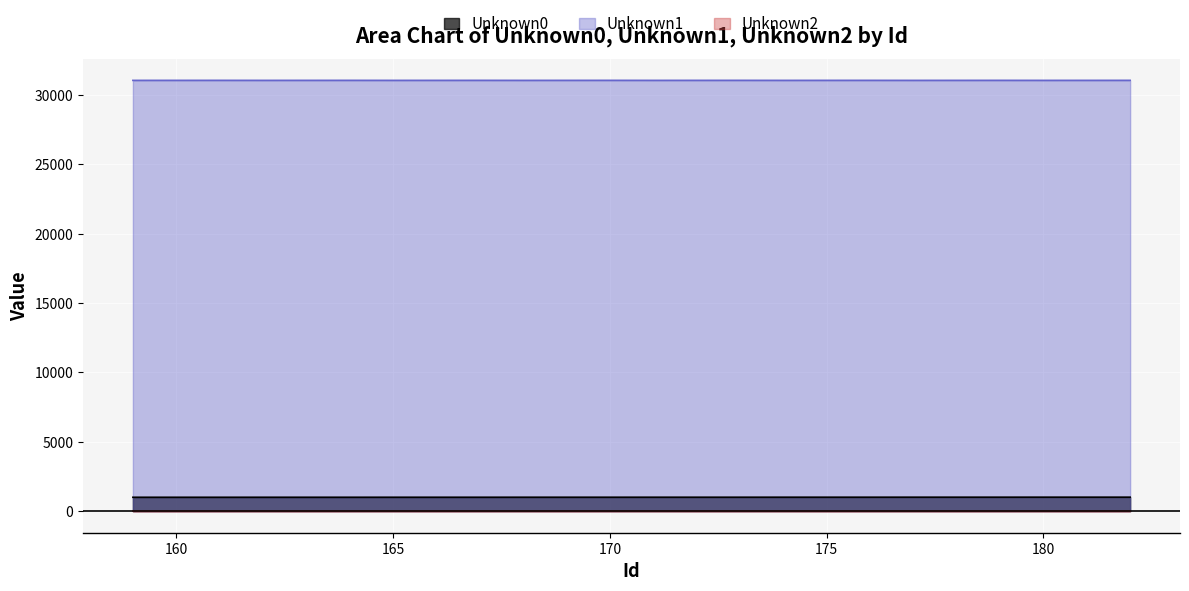

The value of Unknown0 at 167 is 1005. True or false?

True